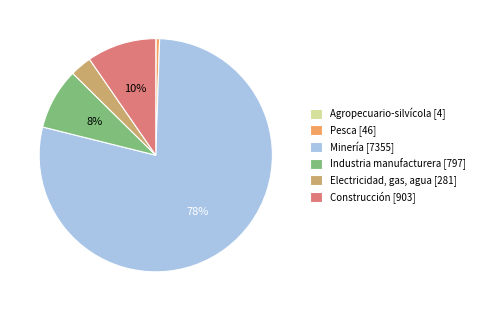

Between Construcción [903] and Minería [7355], which is larger?

Minería [7355]